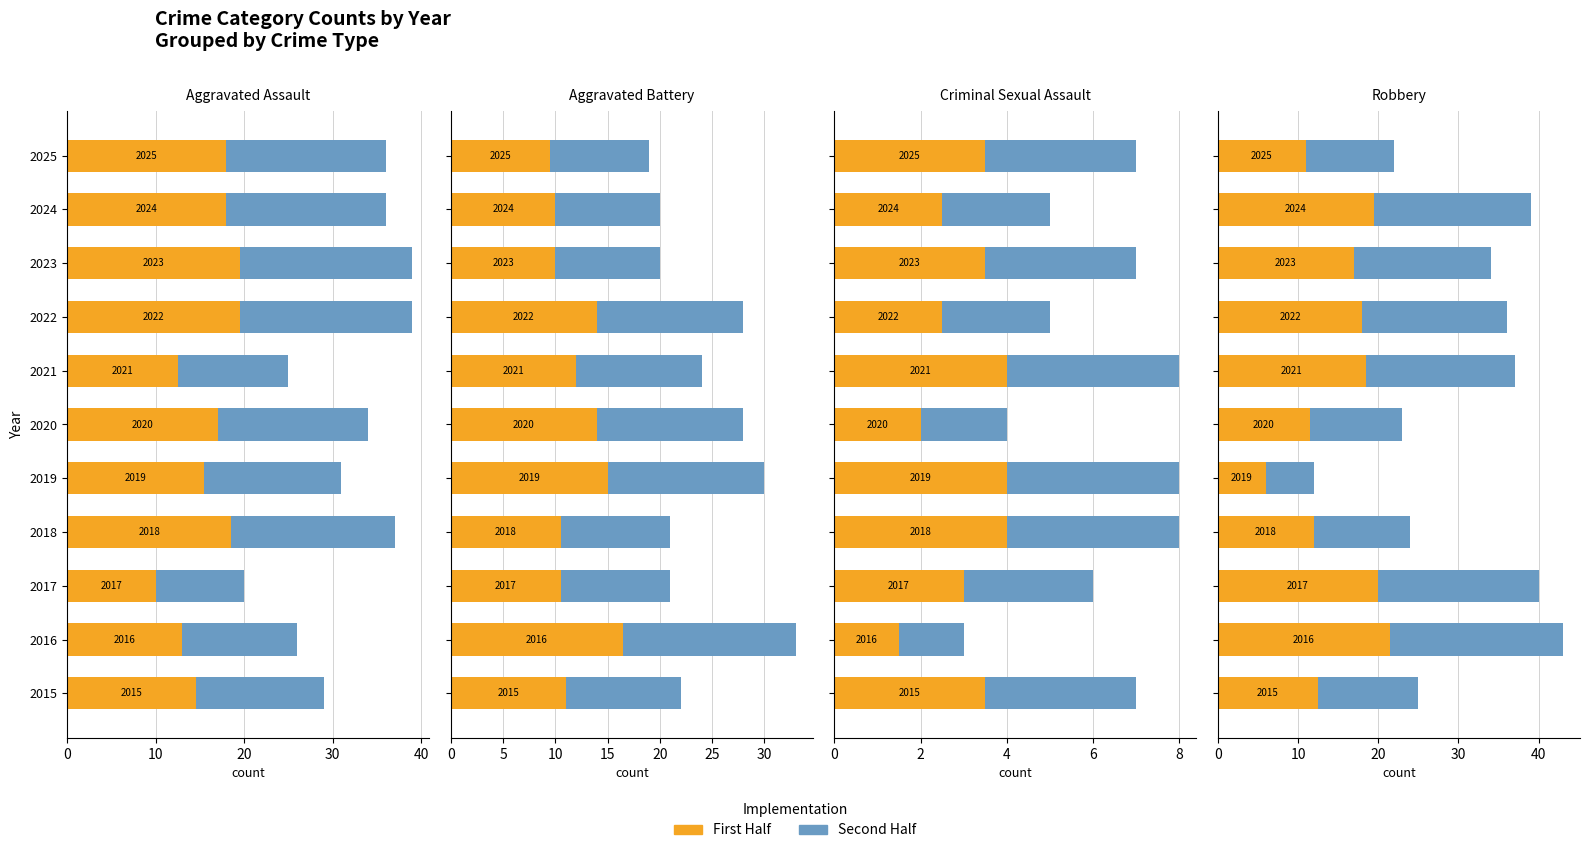

Count the number of data series in this chart.

2